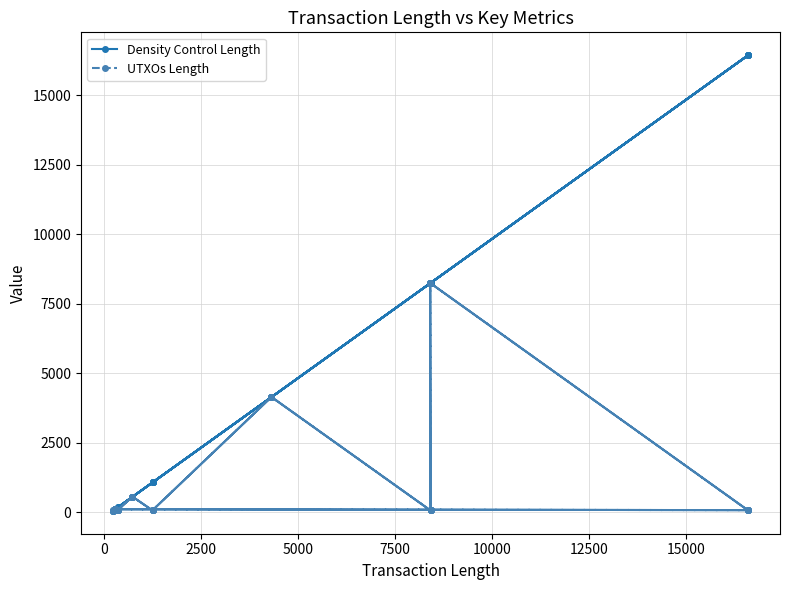

Is it true that UTXOs Length equals 35 at 5000?

False